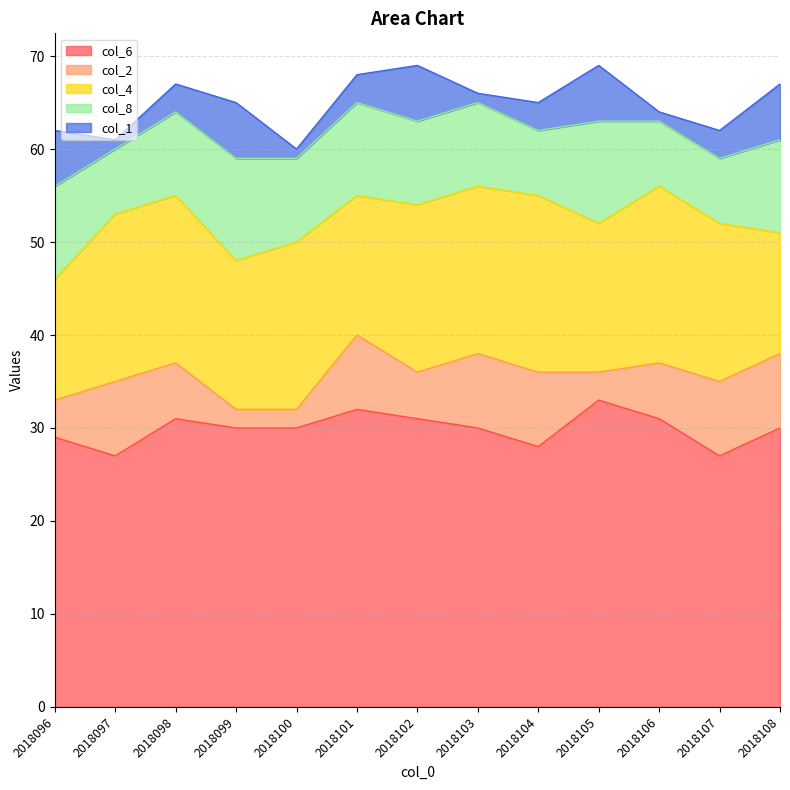

True or false: col_6 and col_2 intersect in this chart.

False